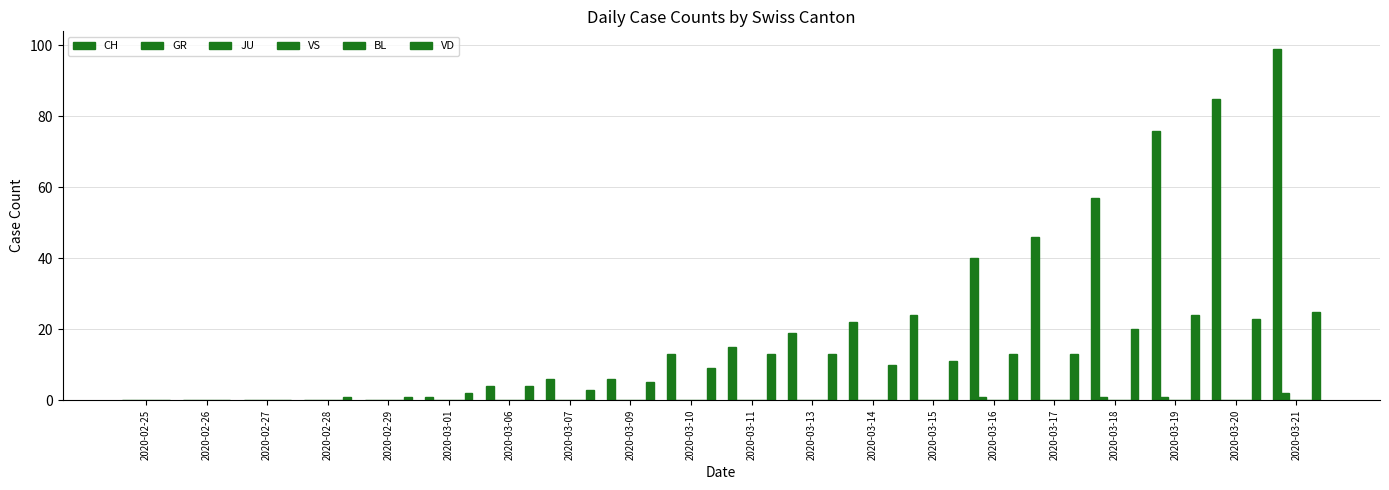

Reading left to right, transcribe all the data shown in this chart.

CH: 2020-02-25=0	2020-02-26=0	2020-02-27=0	2020-02-28=0	2020-02-29=0	2020-03-01=1	2020-03-06=4	2020-03-07=6	2020-03-09=6	2020-03-10=13	2020-03-11=15	2020-03-13=19	2020-03-14=22	2020-03-15=24	2020-03-16=40	2020-03-17=46	2020-03-18=57	2020-03-19=76	2020-03-20=85	2020-03-21=99
GR: 2020-02-25=0	2020-02-26=0	2020-02-27=0	2020-02-28=0	2020-02-29=0	2020-03-01=0	2020-03-06=0	2020-03-07=0	2020-03-09=0	2020-03-10=0	2020-03-11=0	2020-03-13=0	2020-03-14=0	2020-03-15=0	2020-03-16=1	2020-03-17=0	2020-03-18=1	2020-03-19=1	2020-03-20=0	2020-03-21=2
JU: 2020-02-25=0	2020-02-26=0	2020-02-27=0	2020-02-28=0	2020-02-29=0	2020-03-01=0	2020-03-06=0	2020-03-07=0	2020-03-09=0	2020-03-10=0	2020-03-11=0	2020-03-13=0	2020-03-14=0	2020-03-15=0	2020-03-16=0	2020-03-17=0	2020-03-18=0	2020-03-19=0	2020-03-20=0	2020-03-21=0
VS: 2020-02-25=0	2020-02-26=0	2020-02-27=0	2020-02-28=0	2020-02-29=0	2020-03-01=0	2020-03-06=0	2020-03-07=0	2020-03-09=0	2020-03-10=0	2020-03-11=0	2020-03-13=0	2020-03-14=0	2020-03-15=0	2020-03-16=0	2020-03-17=0	2020-03-18=0	2020-03-19=0	2020-03-20=0	2020-03-21=0
BL: 2020-02-25=0	2020-02-26=0	2020-02-27=0	2020-02-28=0	2020-02-29=0	2020-03-01=0	2020-03-06=0	2020-03-07=0	2020-03-09=0	2020-03-10=0	2020-03-11=0	2020-03-13=0	2020-03-14=0	2020-03-15=0	2020-03-16=0	2020-03-17=0	2020-03-18=0	2020-03-19=0	2020-03-20=0	2020-03-21=0
VD: 2020-02-25=0	2020-02-26=0	2020-02-27=0	2020-02-28=1	2020-02-29=1	2020-03-01=2	2020-03-06=4	2020-03-07=3	2020-03-09=5	2020-03-10=9	2020-03-11=13	2020-03-13=13	2020-03-14=10	2020-03-15=11	2020-03-16=13	2020-03-17=13	2020-03-18=20	2020-03-19=24	2020-03-20=23	2020-03-21=25